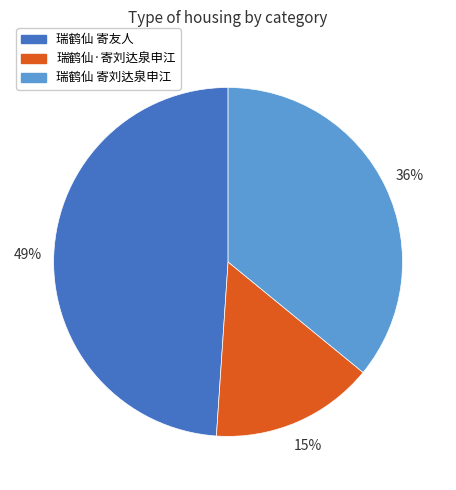

Between 瑞鹤仙 寄友人 and 瑞鹤仙·寄刘达泉申江, which is larger?

瑞鹤仙 寄友人